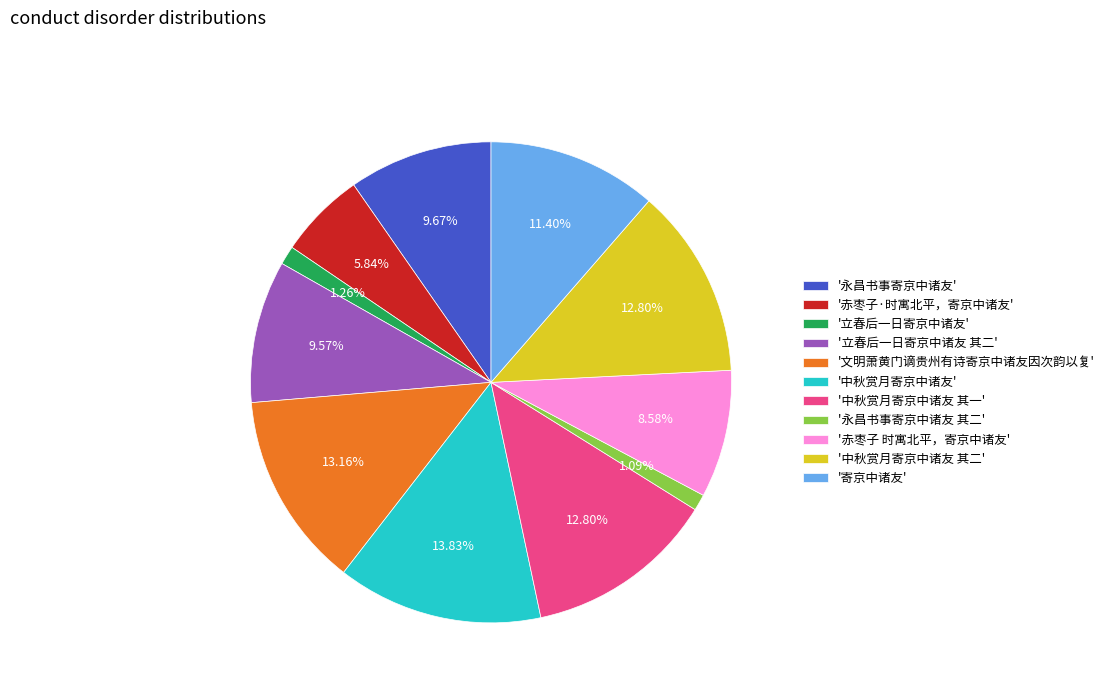

What is the ratio of the value at '立春后一日寄京中诸友 其二' to the value at '中秋赏月寄京中诸友 其一'?

0.7